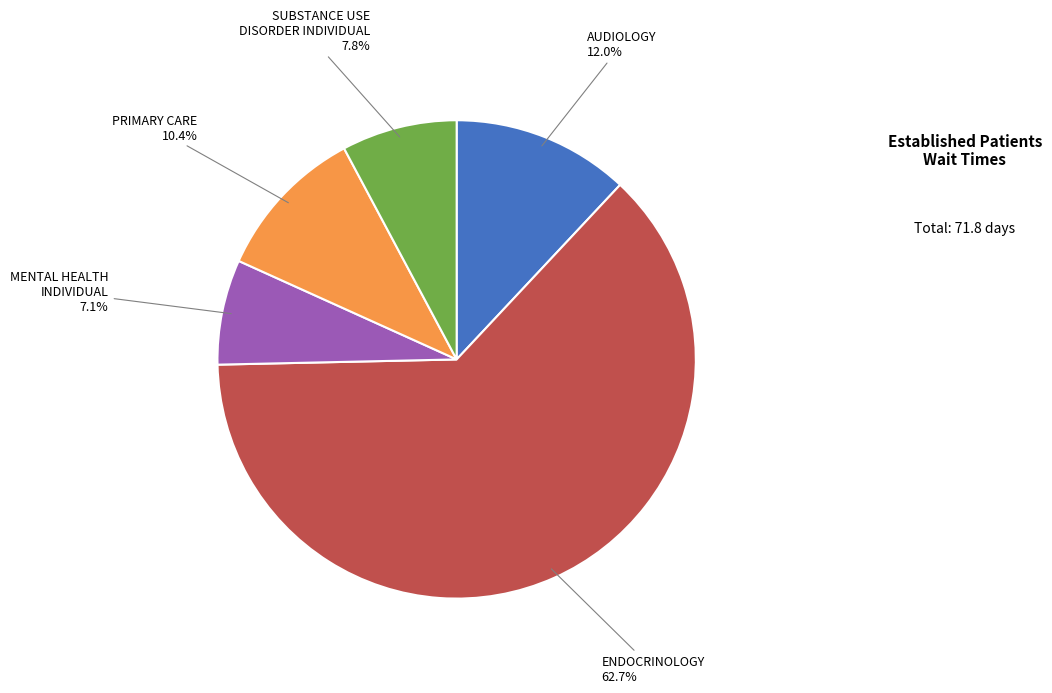

To the nearest percent, what is the difference between the largest and smallest slice percentages?

56%